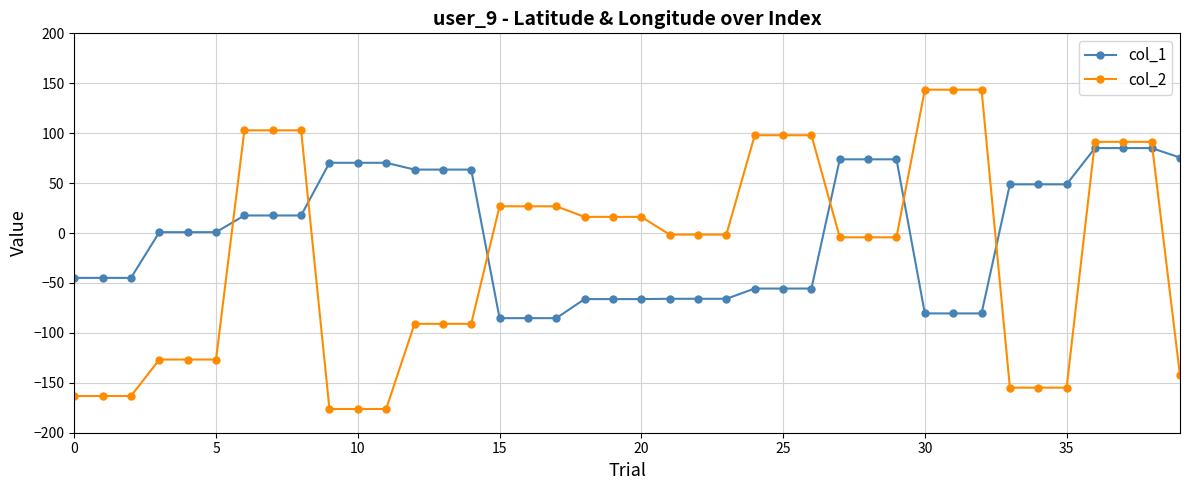

List the series in order of their peak value, lowest first.

col_1, col_2